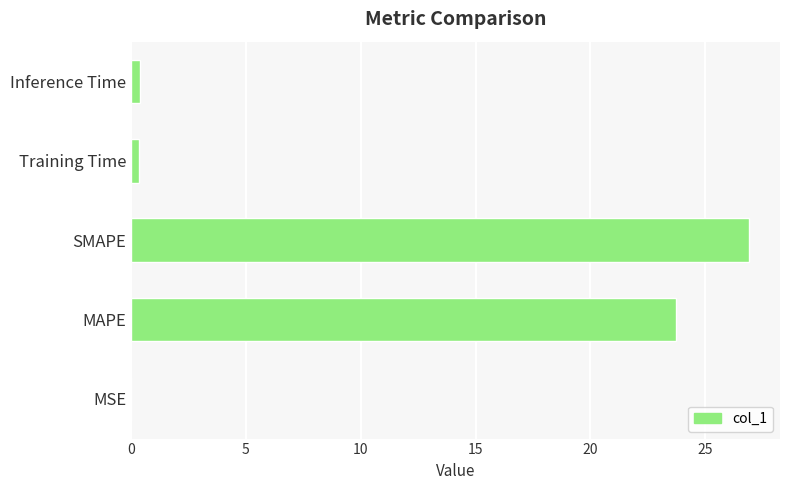

Which label corresponds to the largest value in the chart?

SMAPE